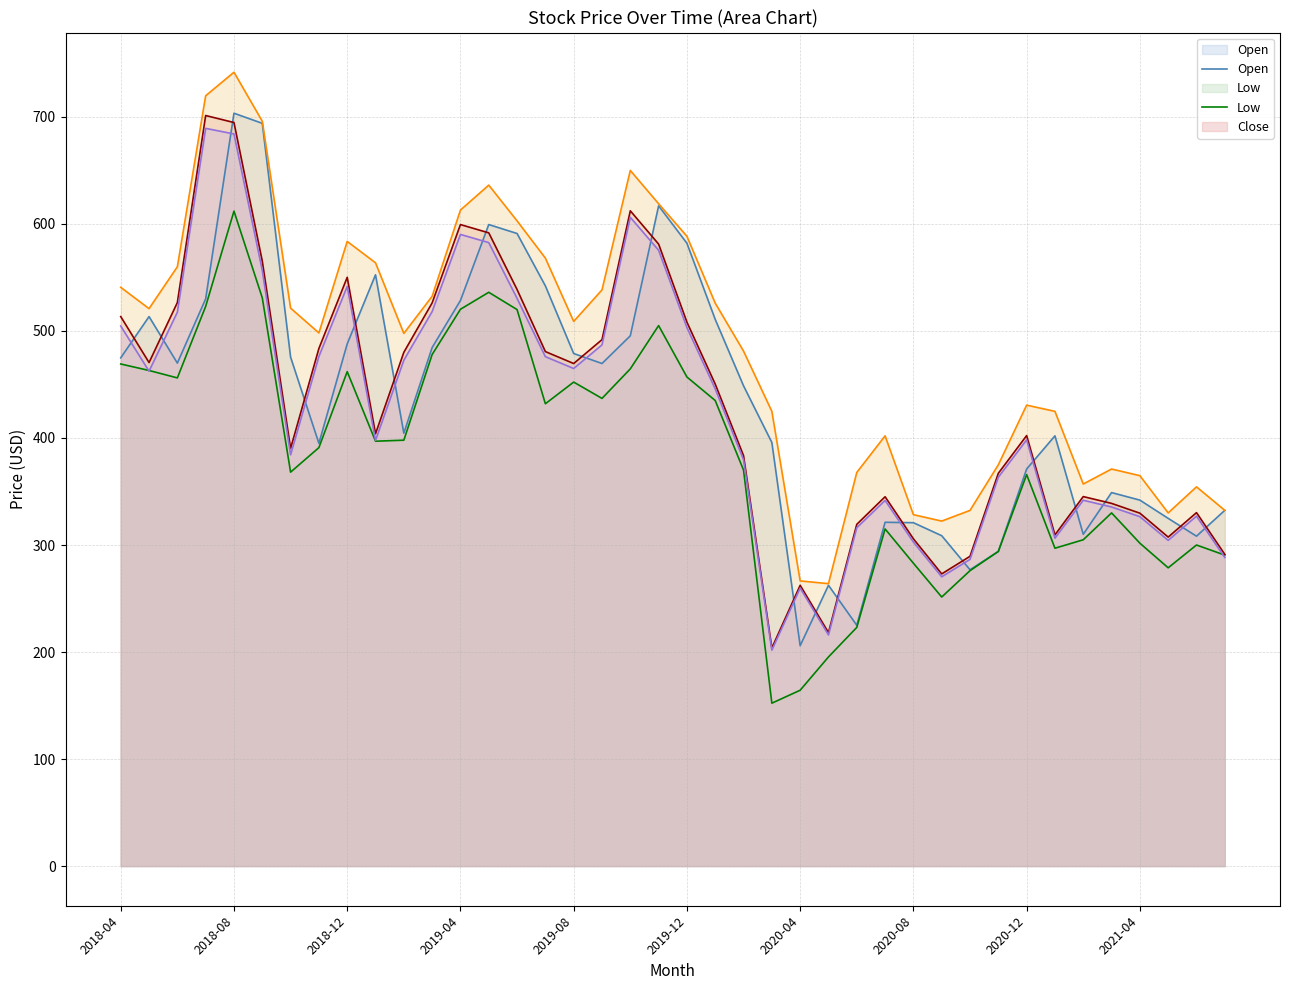

True or false: High and Low intersect in this chart.

False